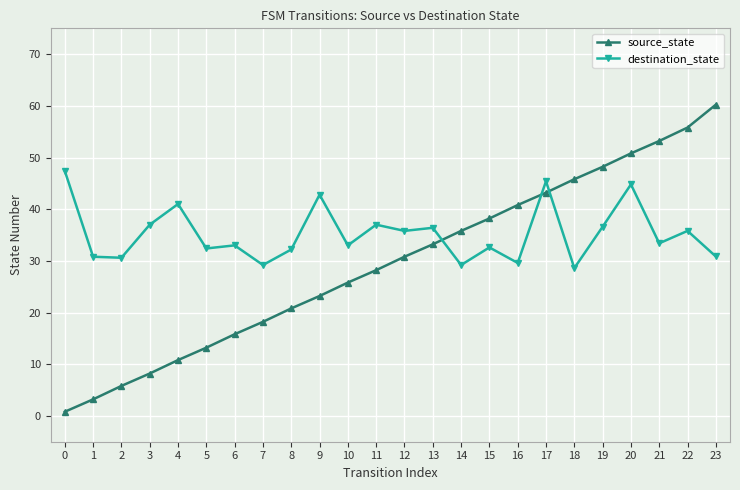

At which label does source_state first exceed 30?

12